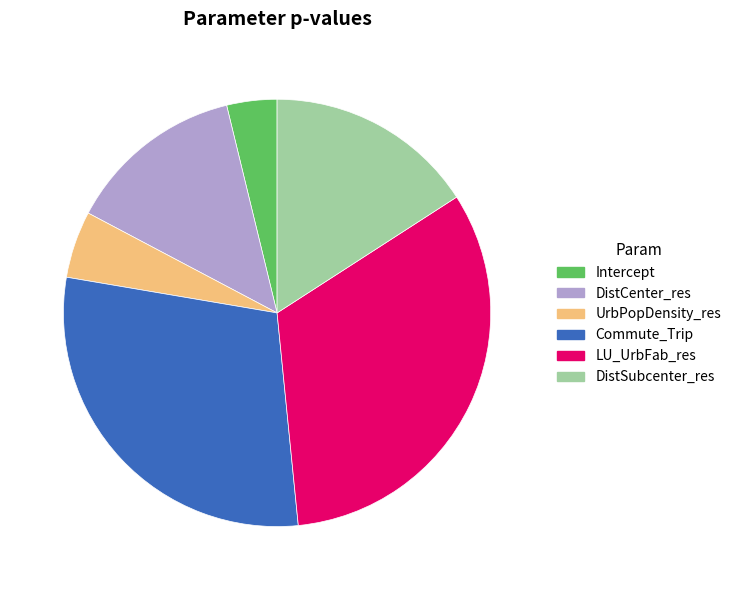

Rank the categories by value from highest to lowest.

LU_UrbFab_res, Commute_Trip, DistSubcenter_res, DistCenter_res, UrbPopDensity_res, Intercept